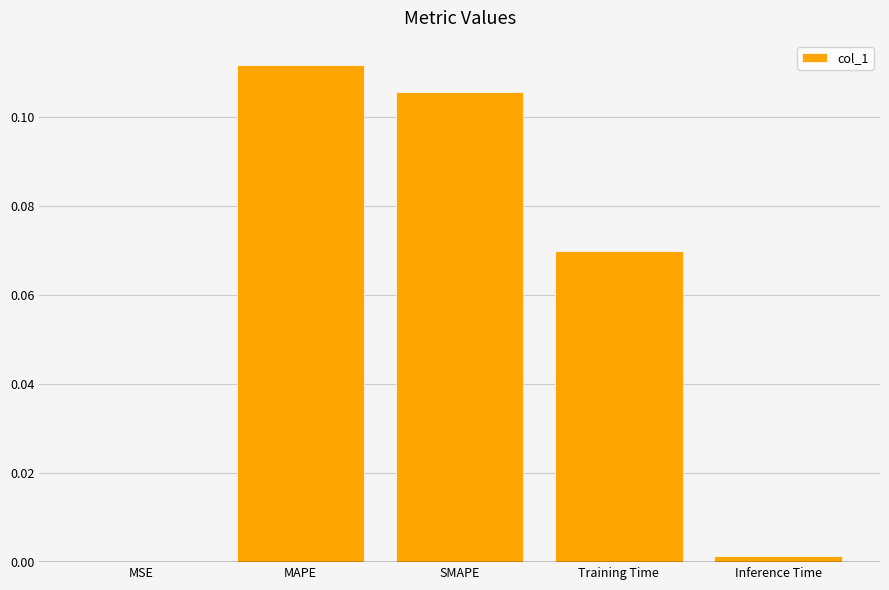

At which category does the chart reach its peak across all series?

MAPE